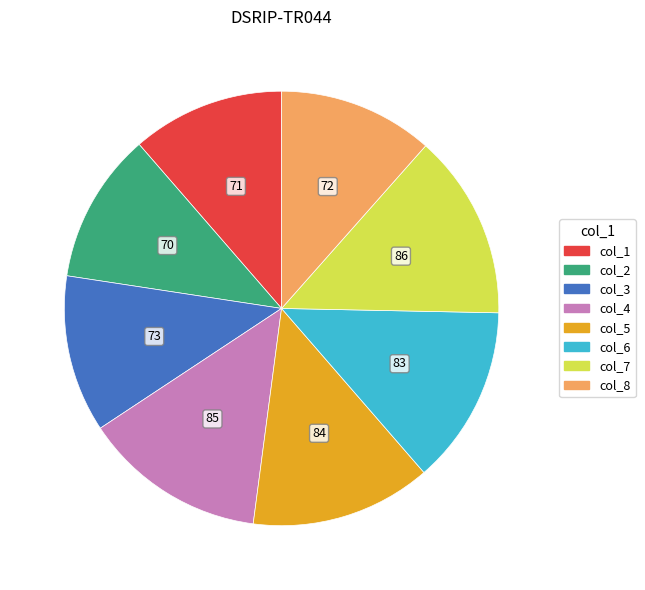

Is there any slice that represents more than half of the pie?

No